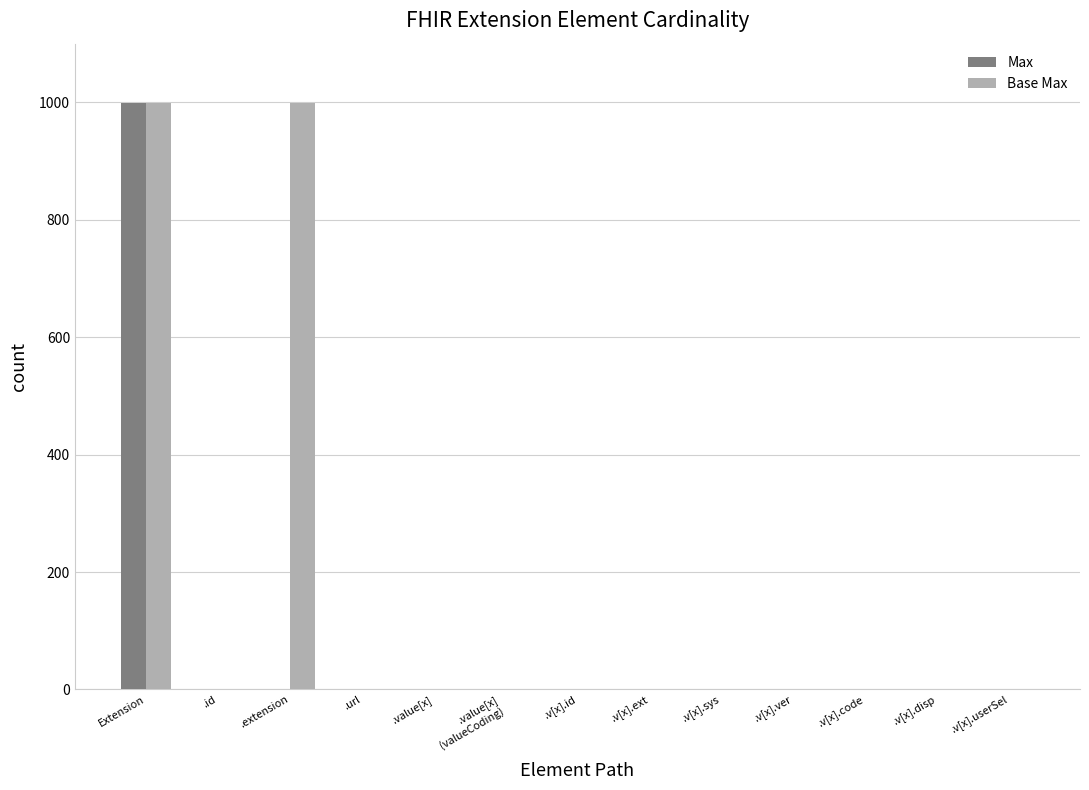

What is the maximum value for Max?

999